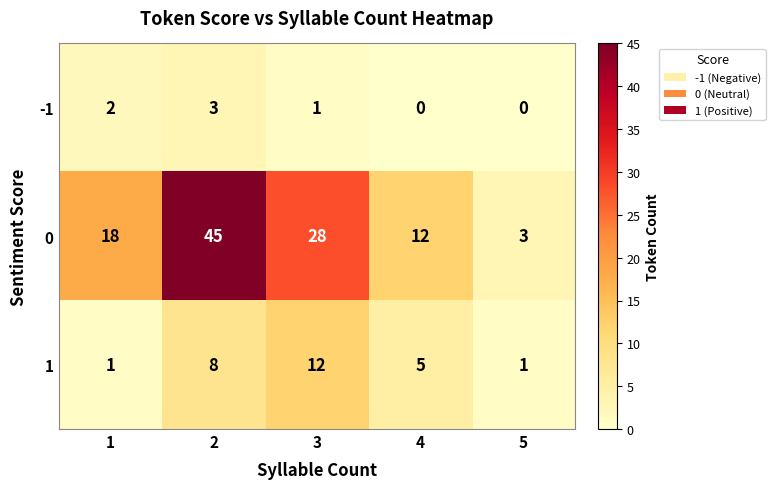

What is the difference between the highest and lowest values at 3?

27